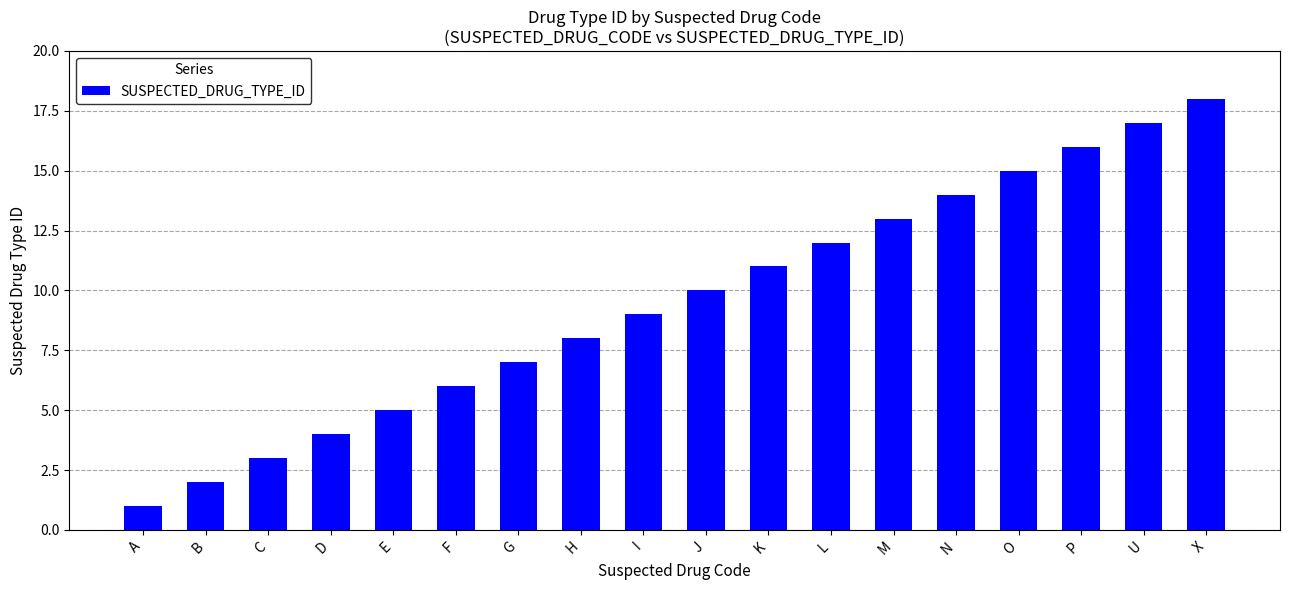

What position from the left is U?

17